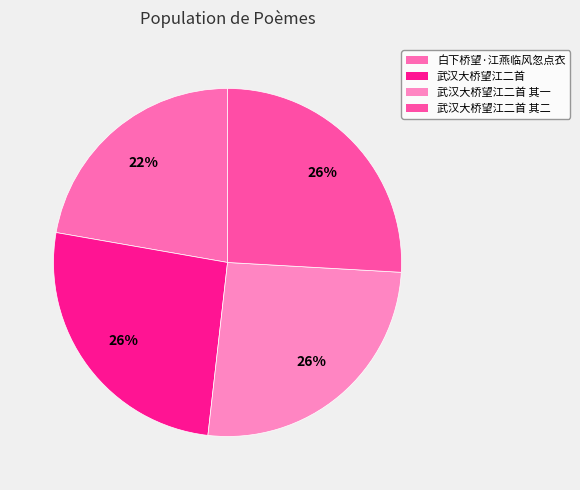

How many segments does this pie chart have?

4